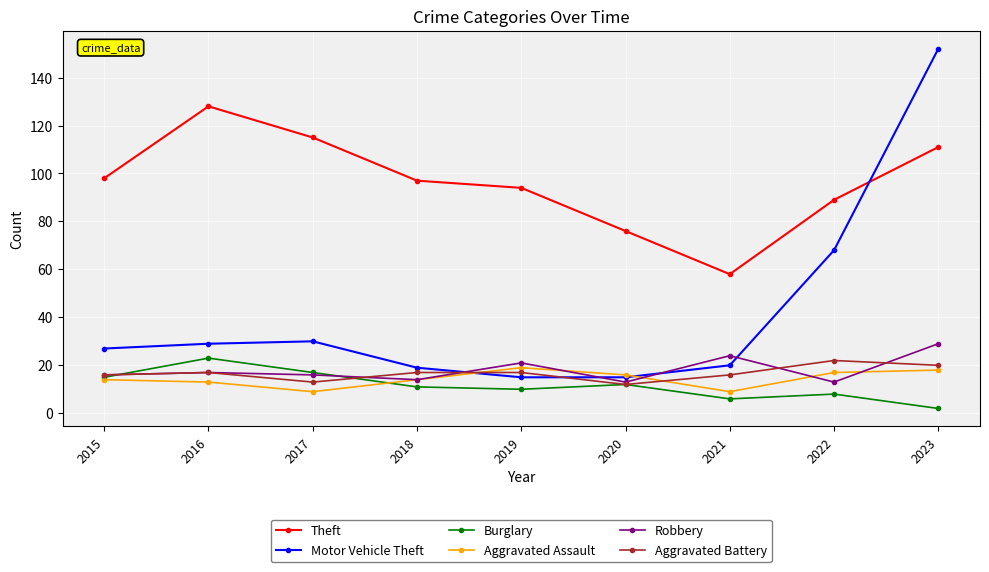

Between 2022 and 2023, which series saw the biggest shift?

Motor Vehicle Theft